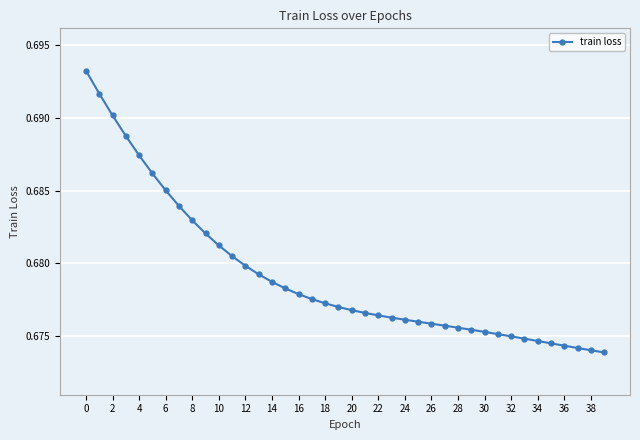

What is the sum of all values?

27.2